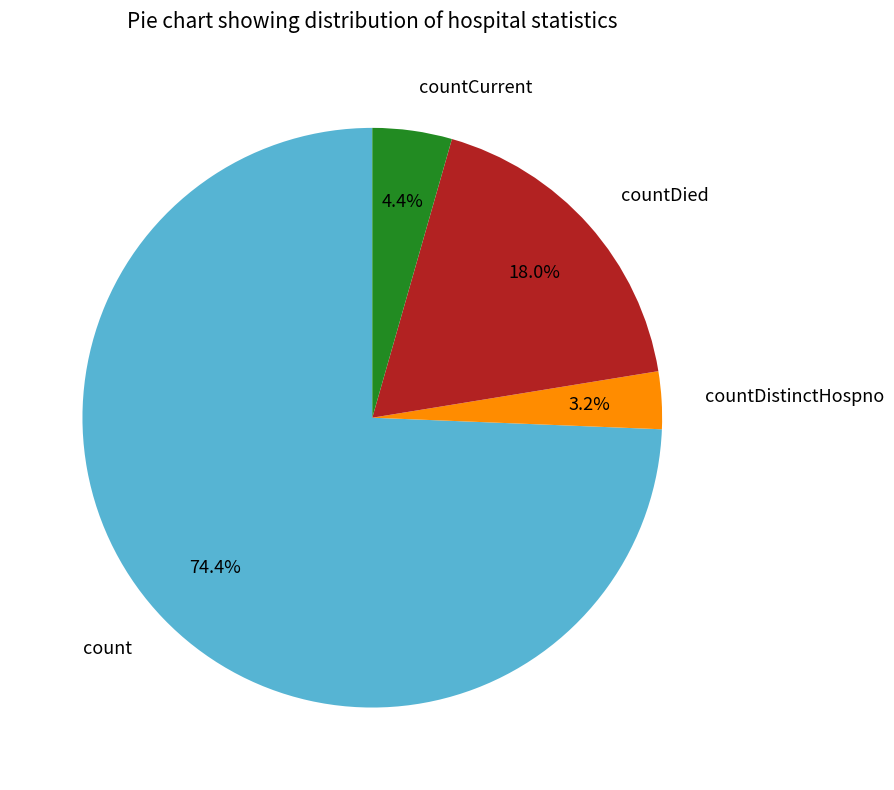

To the nearest percent, what portion does countCurrent represent?

4%